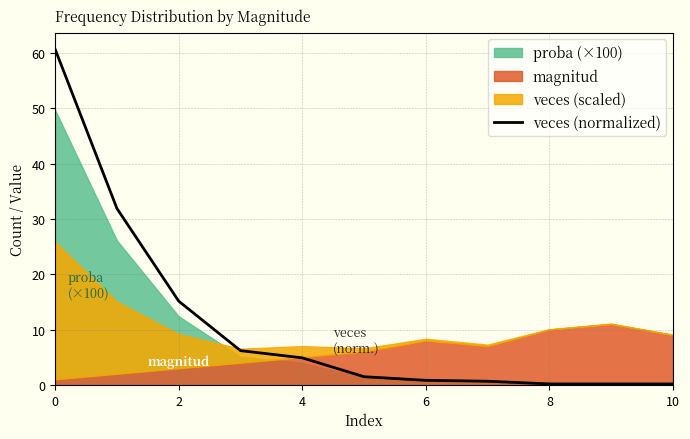

Does the chart have visible grid lines?

Yes